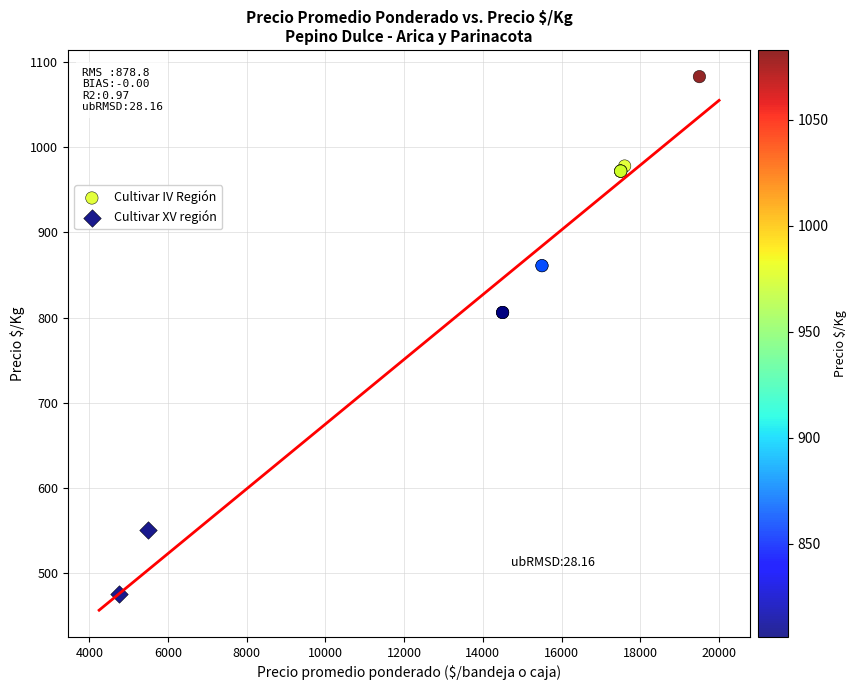

What are all the series names shown in the legend?

Cultivar IV Región, Cultivar XV región